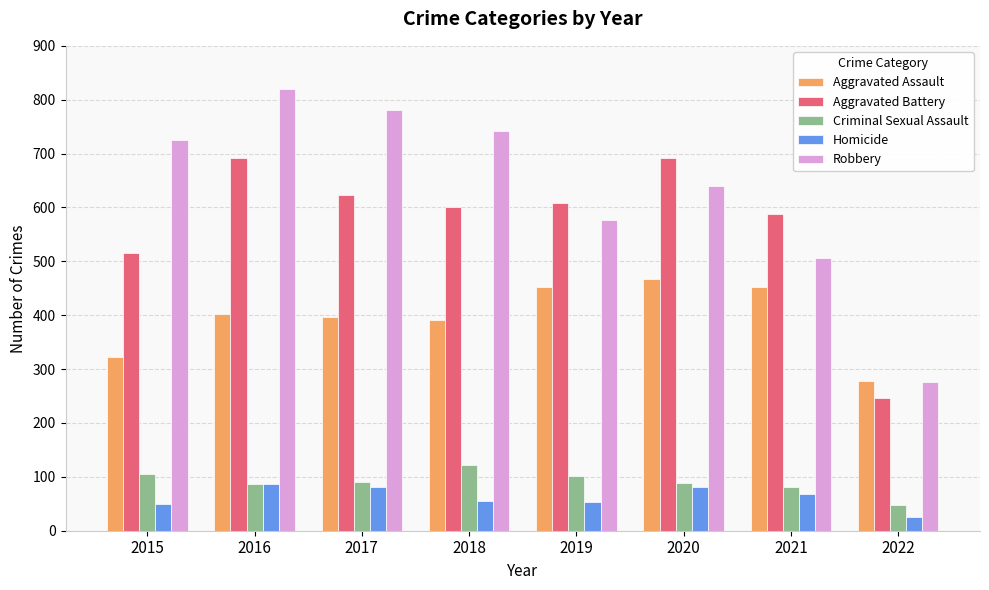

At which label does Aggravated Assault reach its minimum?

2022